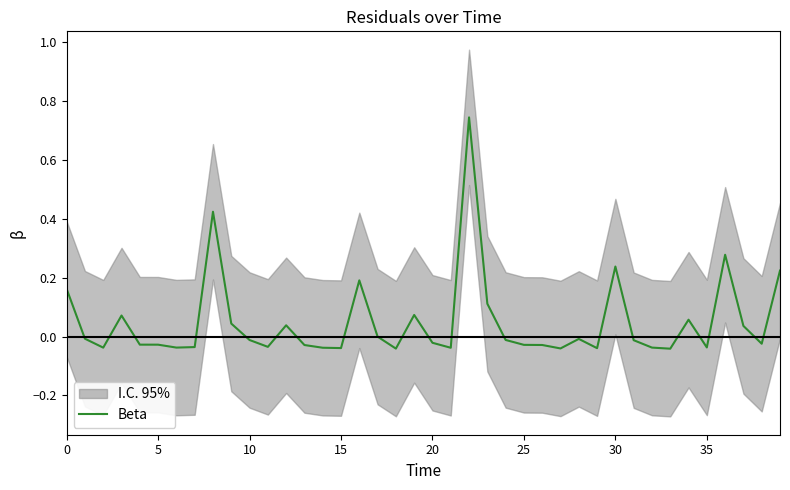

How many points are lower than both their immediate neighbors (excluding endpoints)?

11